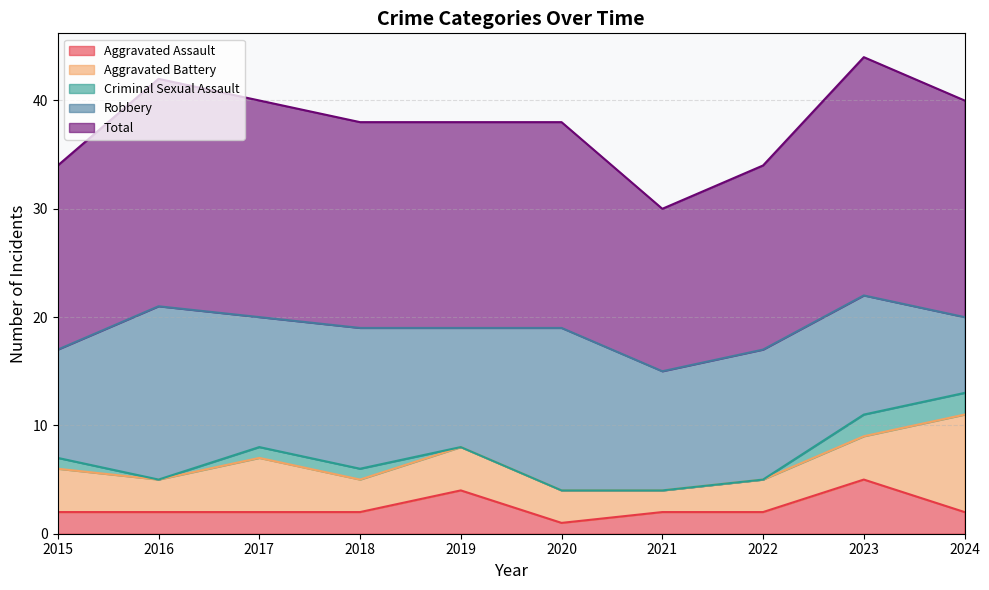

True or false: Aggravated Assault and Criminal Sexual Assault cross at least once.

False